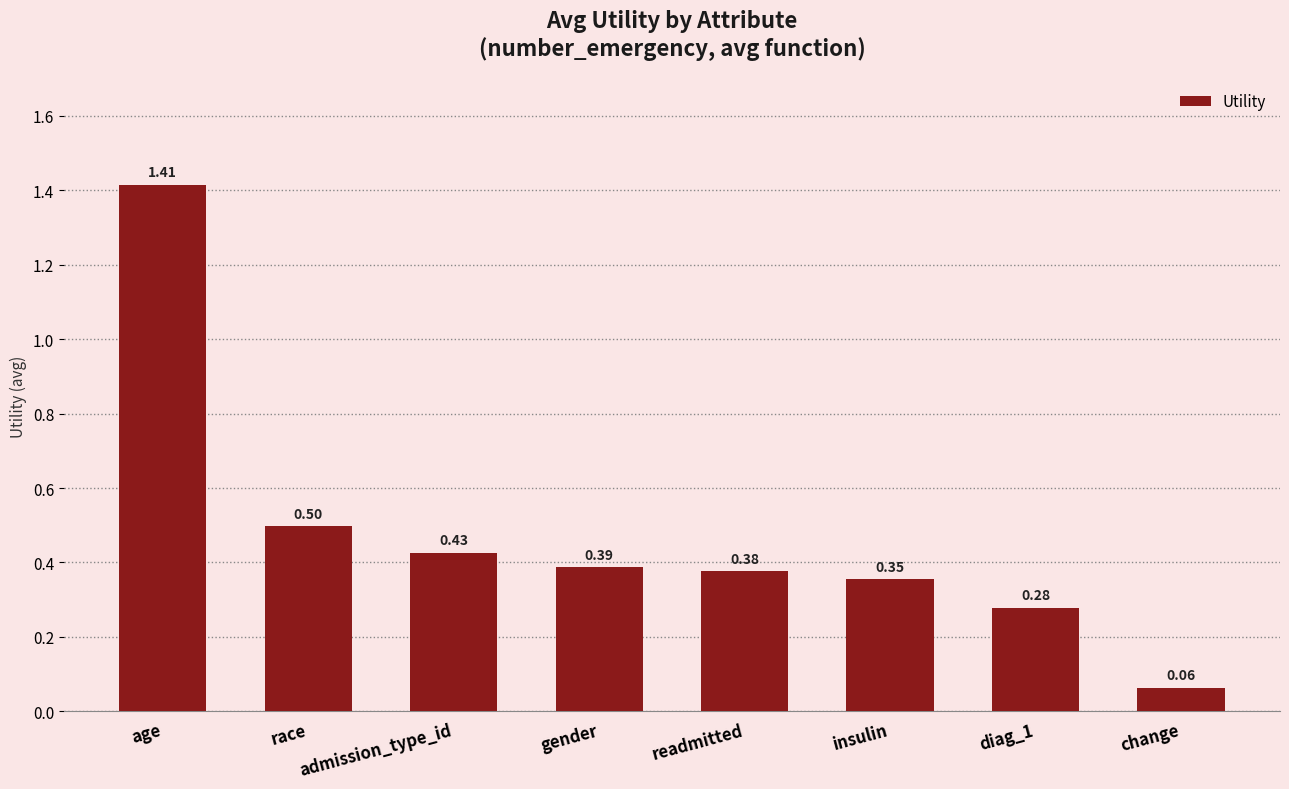

How many distinct data groups are displayed?

1